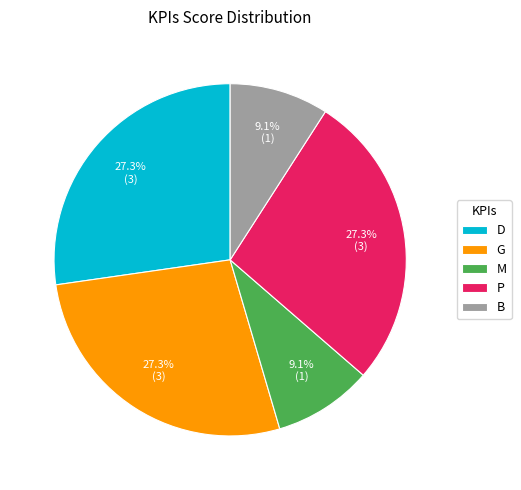

What percentage do B and D together represent?

36.4%